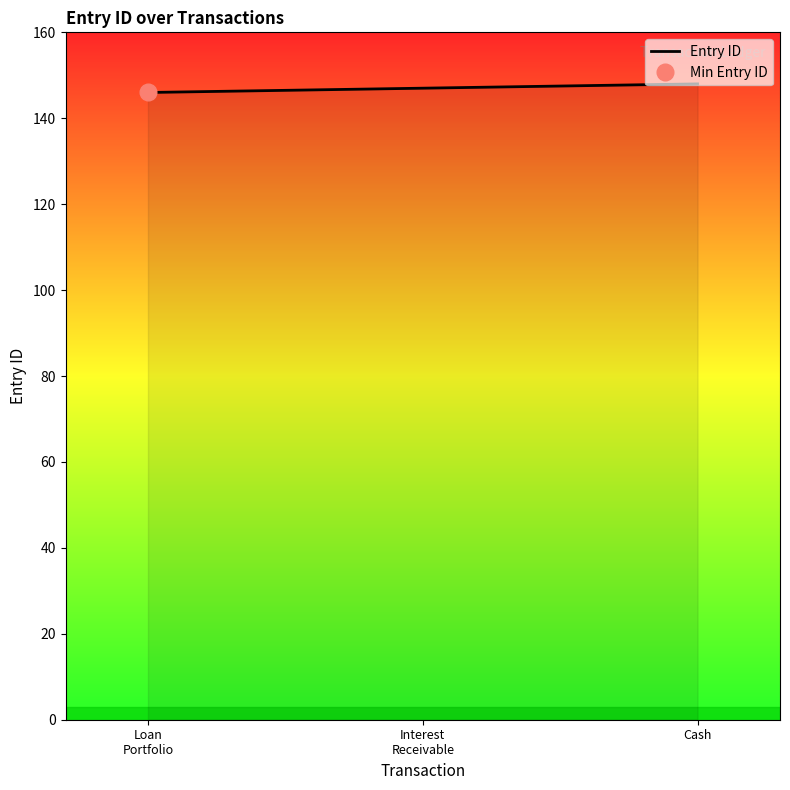

Reading left to right, transcribe all the data shown in this chart.

146	147	148